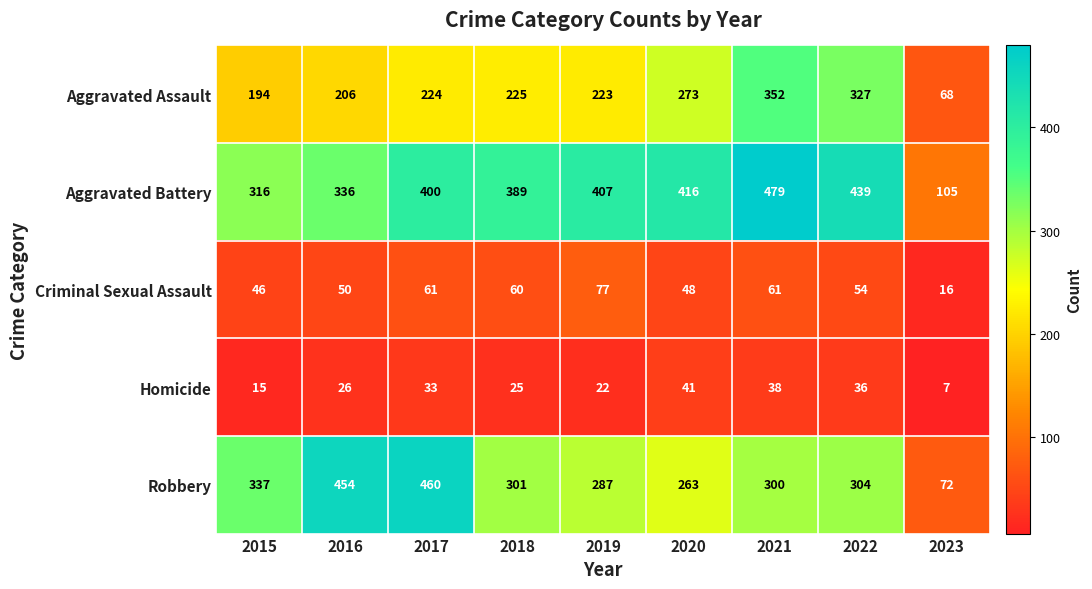

What is the average value of the Robbery series?

309